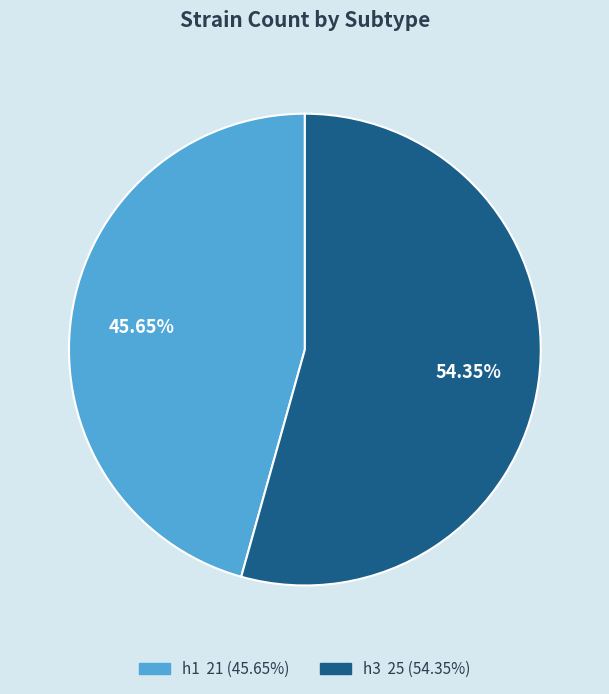

To the nearest percent, what is the average slice percentage?

50%